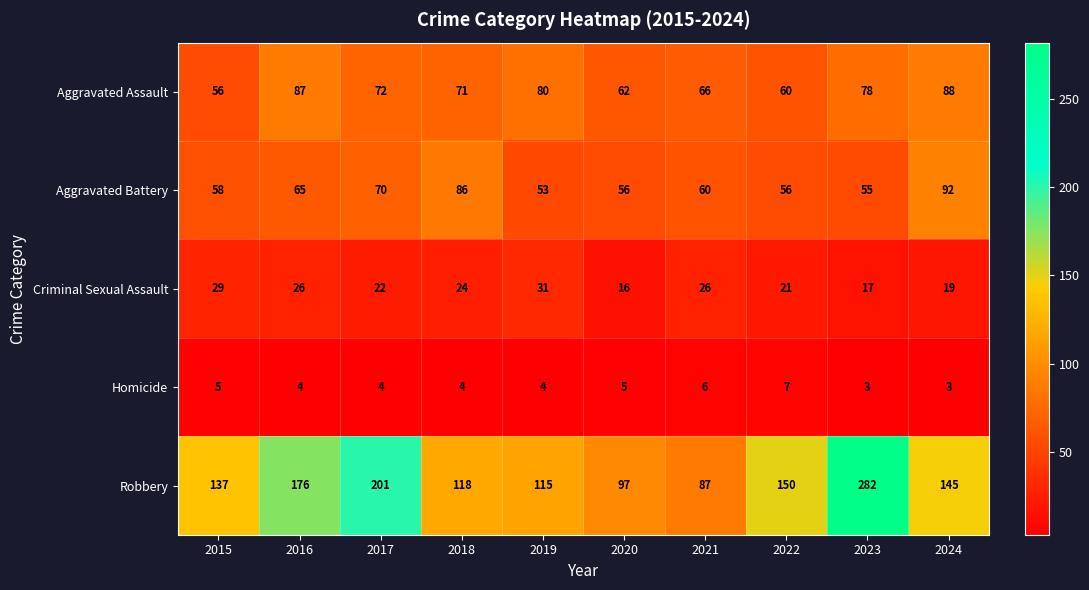

The Homicide series shows 5 at 2024. True or false?

False